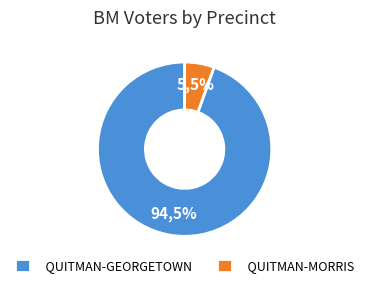

To the nearest percent, what is the difference between the largest and smallest slice percentages?

89%